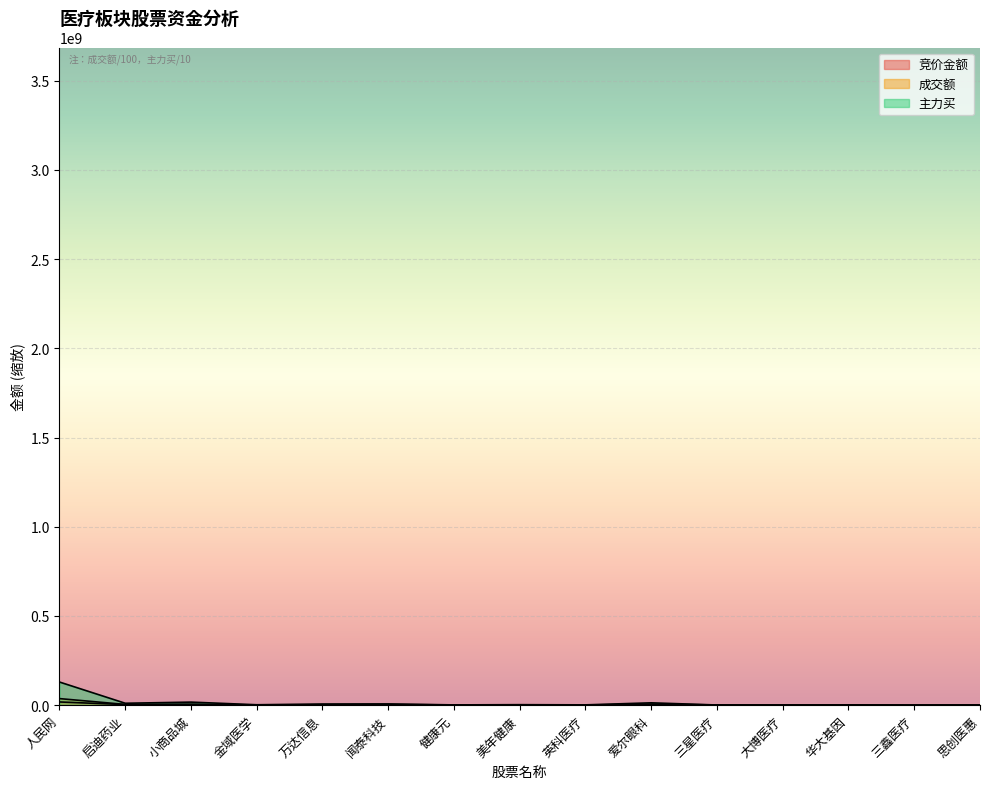

List the labels in order of 主力买 value, smallest first.

三鑫医疗, 大博医疗, 思创医惠, 三星医疗, 华大基因, 健康元, 英科医疗, 金域医学, 美年健康, 万达信息, 闻泰科技, 启迪药业, 爱尔眼科, 小商品城, 人民网